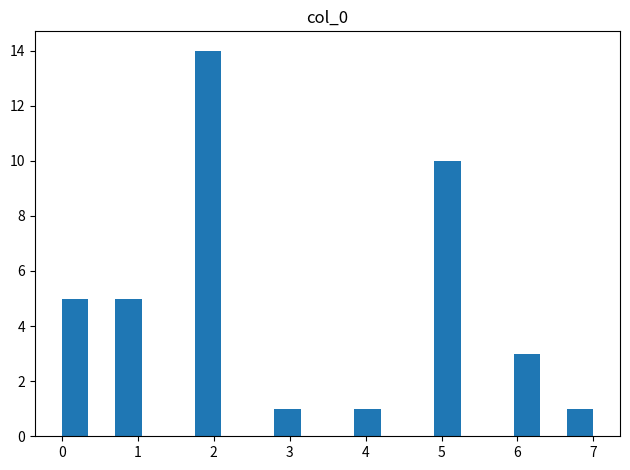

Read against the x-axis, roughly where is the centre of the tallest bar?

1.9